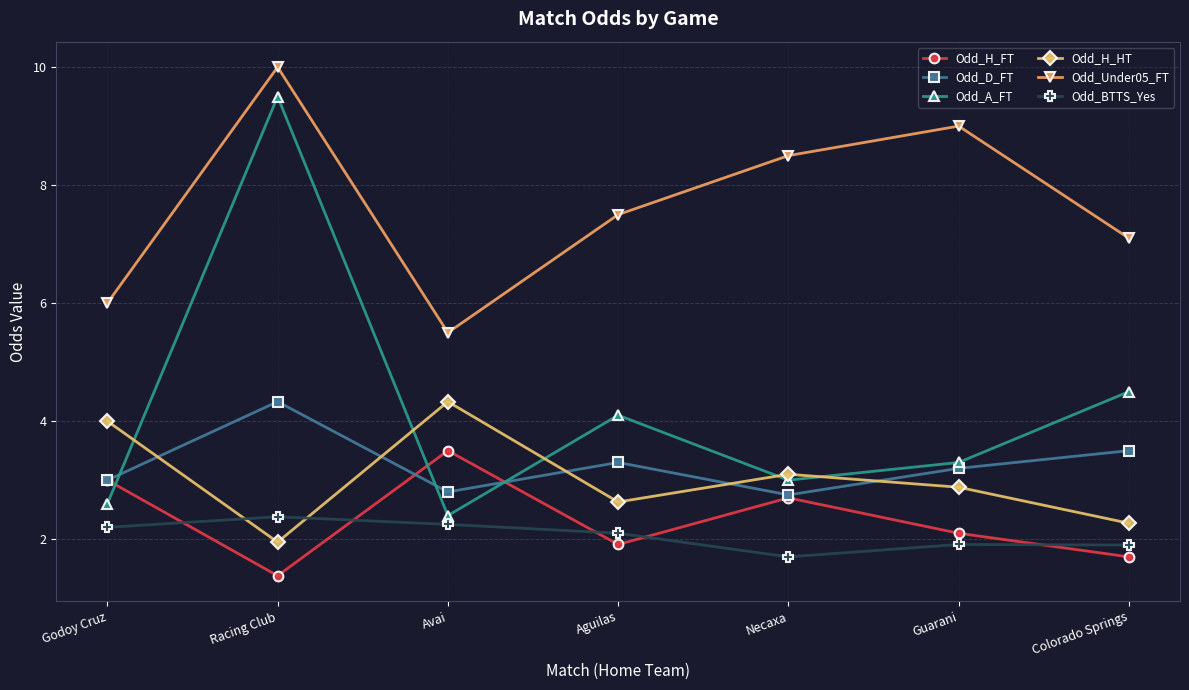

Which series has the largest total across all categories?

Odd_Under05_FT